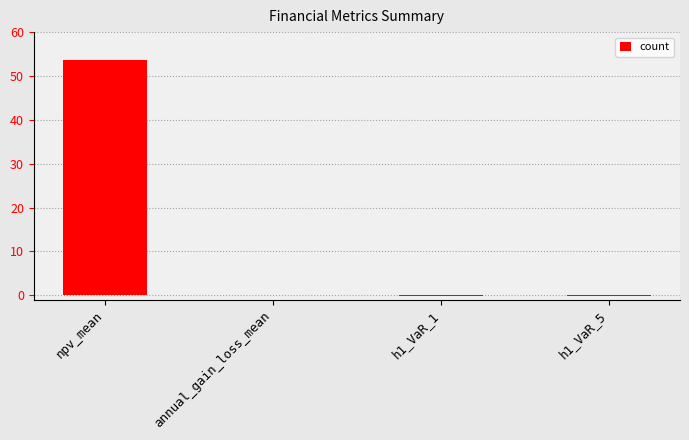

The value at npv_mean is 81.9. True or false?

False